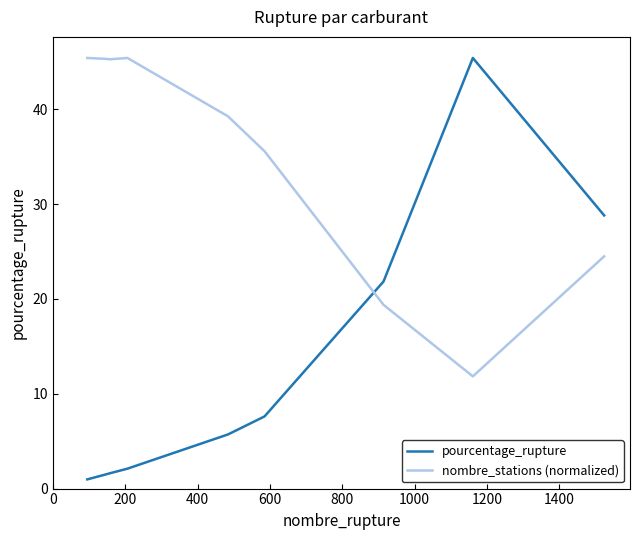

Which series ends up on top after the final intersection of nombre_stations (normalized) and pourcentage_rupture?

pourcentage_rupture